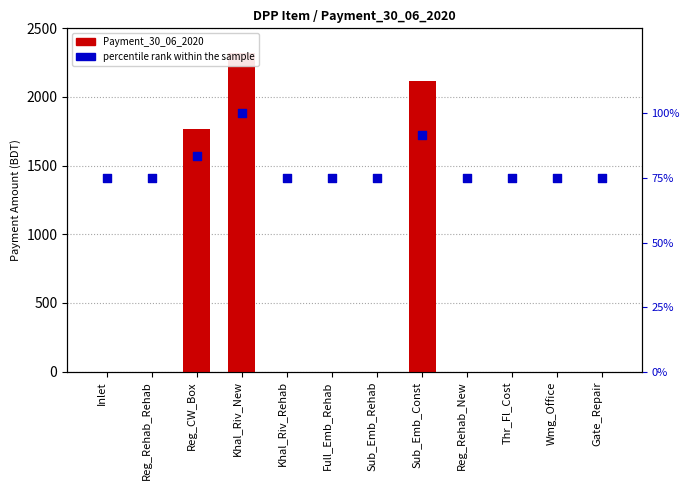

At which category is the sum across all series the highest?

Khal_Riv_New